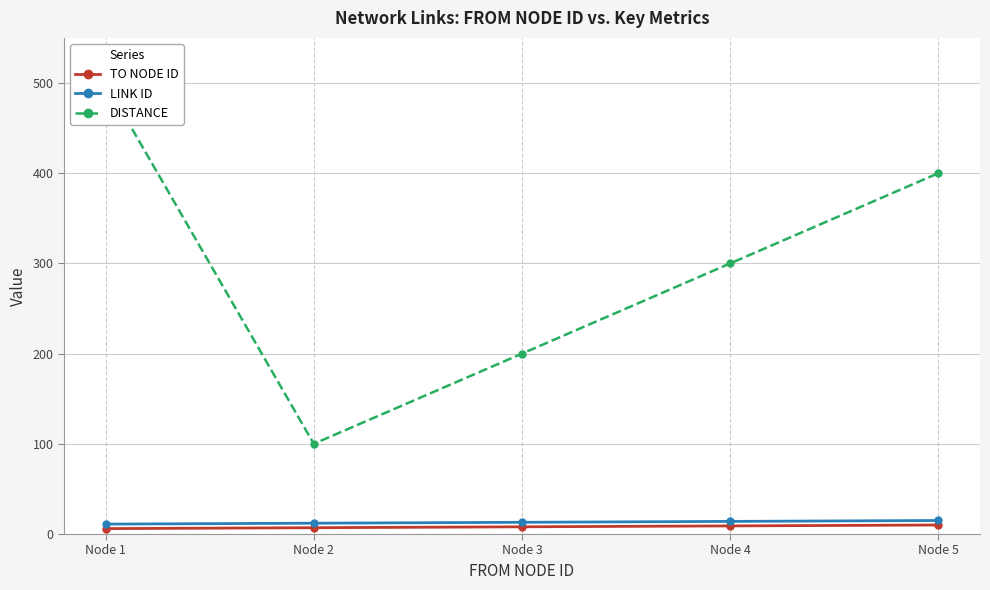

Read the TO NODE ID value at Node 4.

9